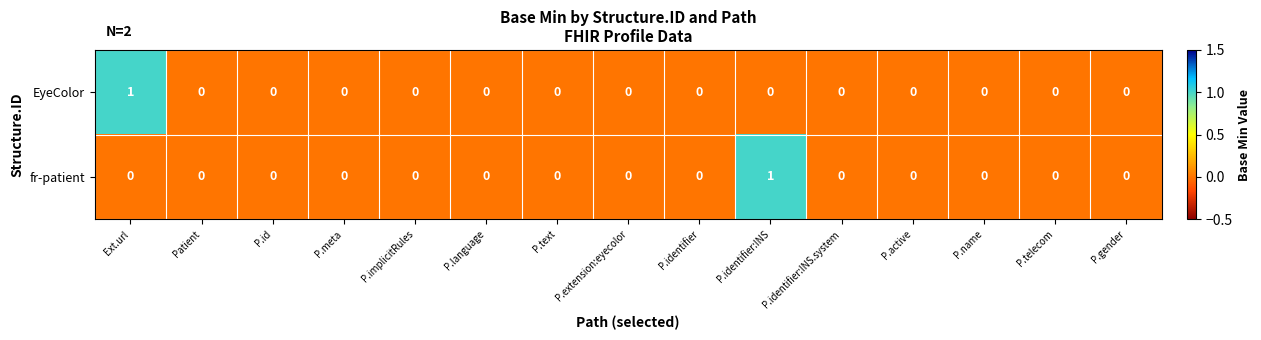

How many values in the fr-patient series exceed 0?

1